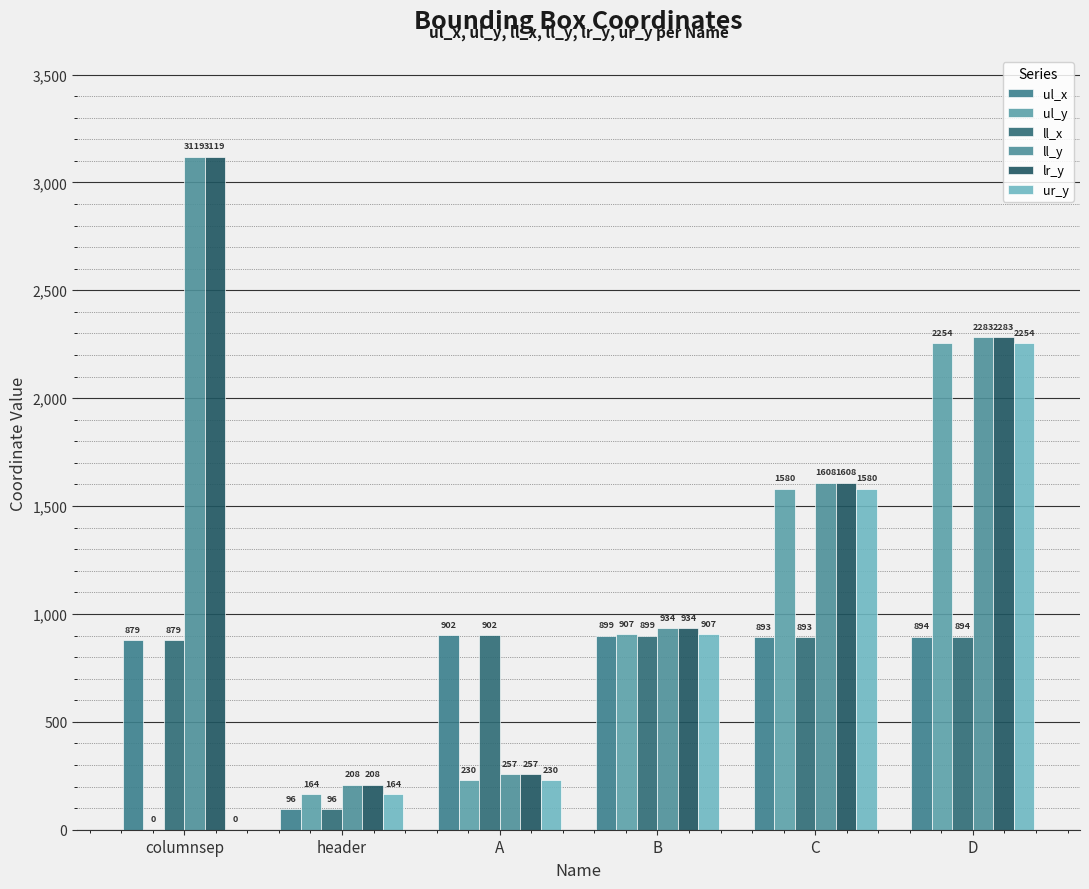

What is the total value across all series at header?

936